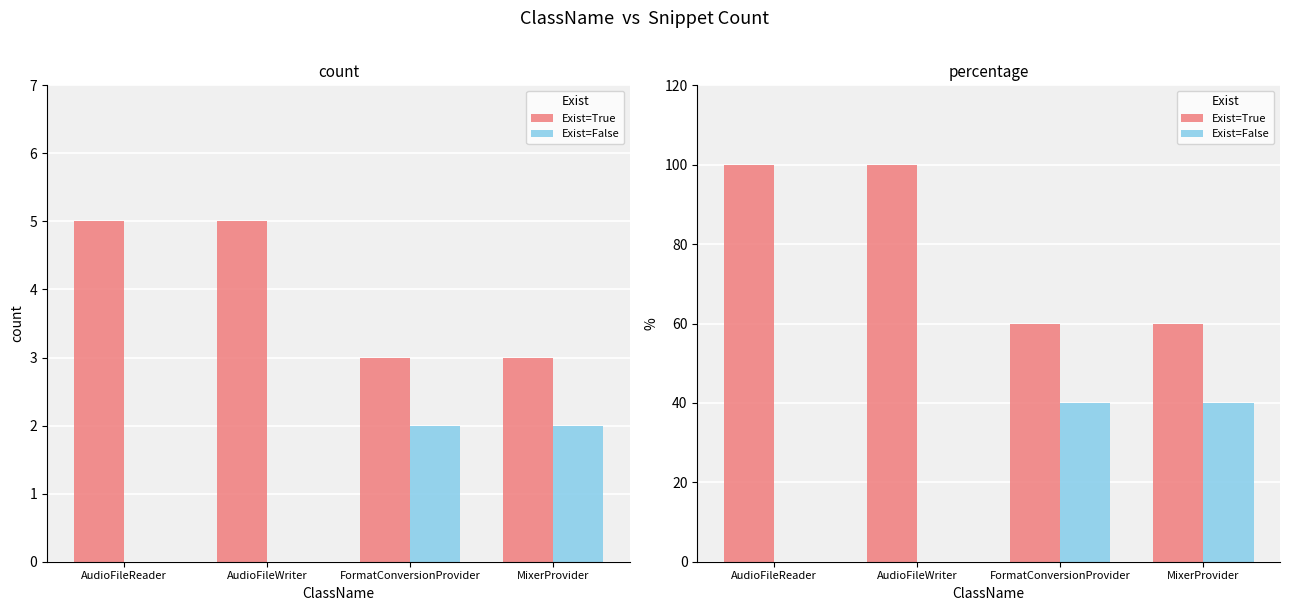

What is the difference between the highest and lowest values at MixerProvider?

20